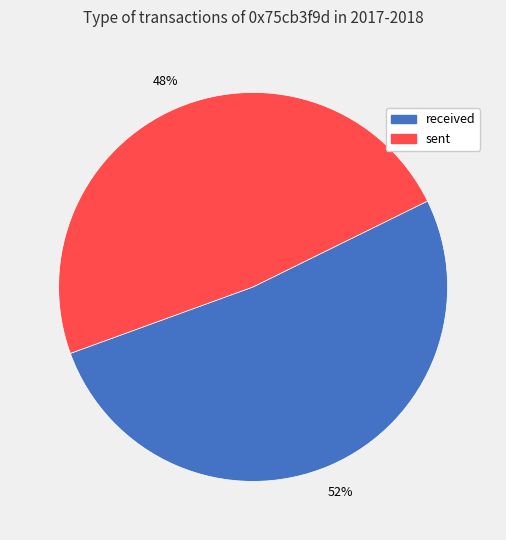

To the nearest percent, what is the combined percentage of received and sent?

100%